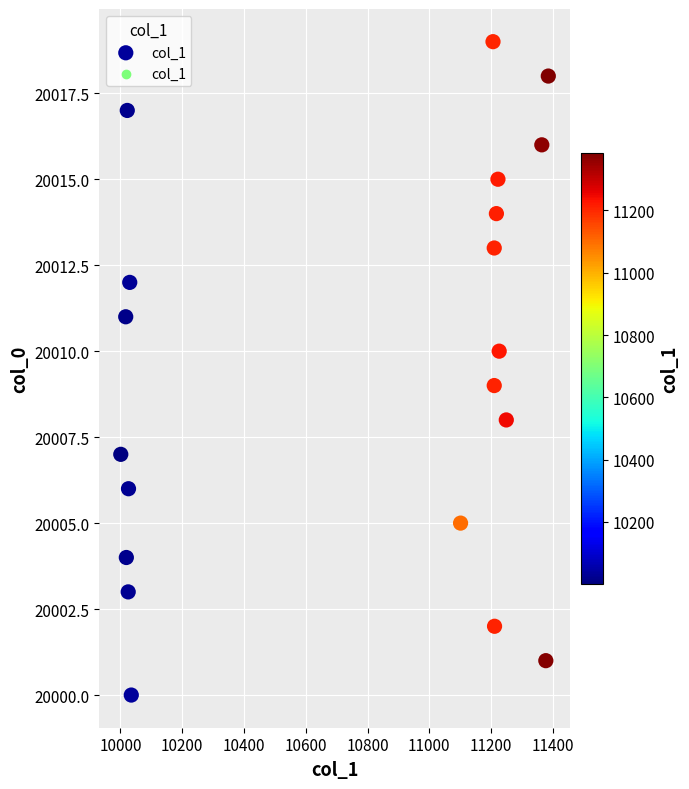

What is the range of Y values (max minus min)?

19